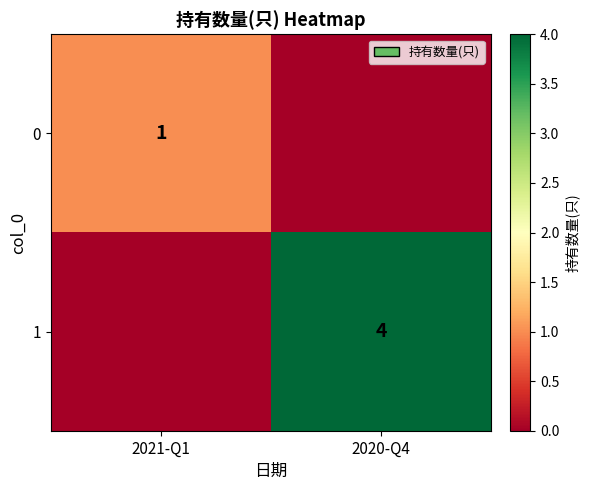

True or false: 1 has a value of 2 at 2020-Q4.

False